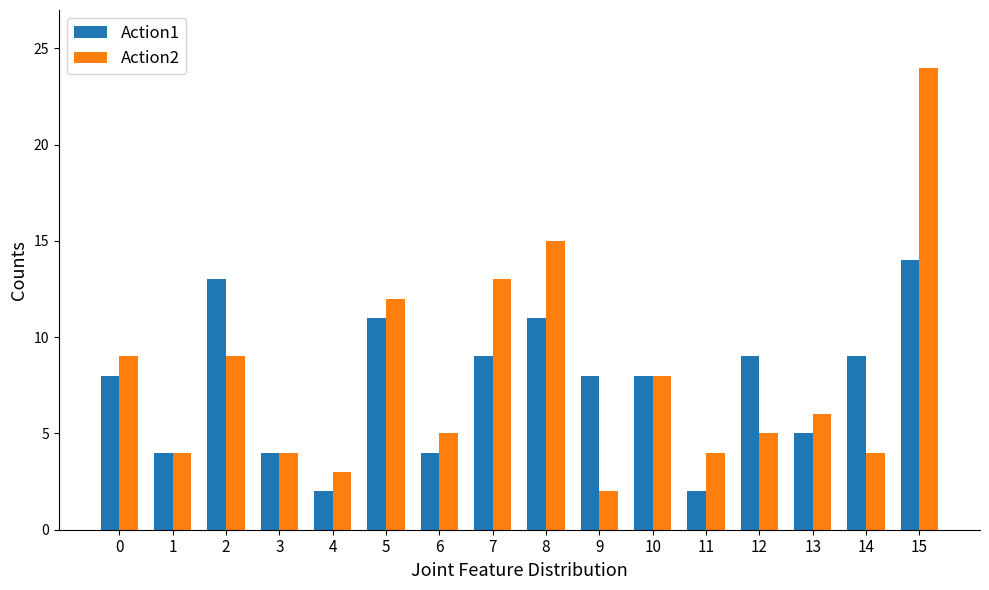

Rank the series by their maximum value, from lowest to highest.

Action1, Action2